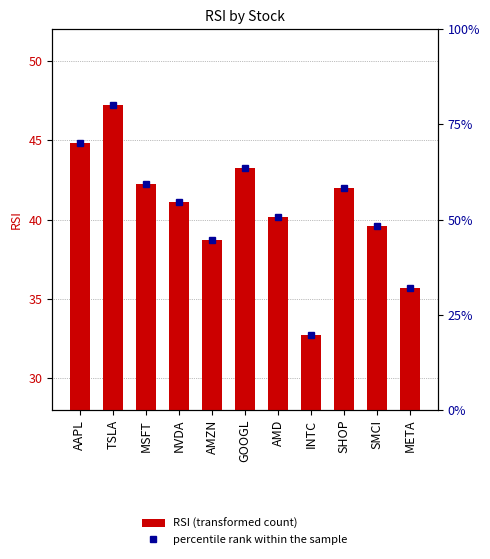

What is the label of the 11th bar from the right?

AAPL